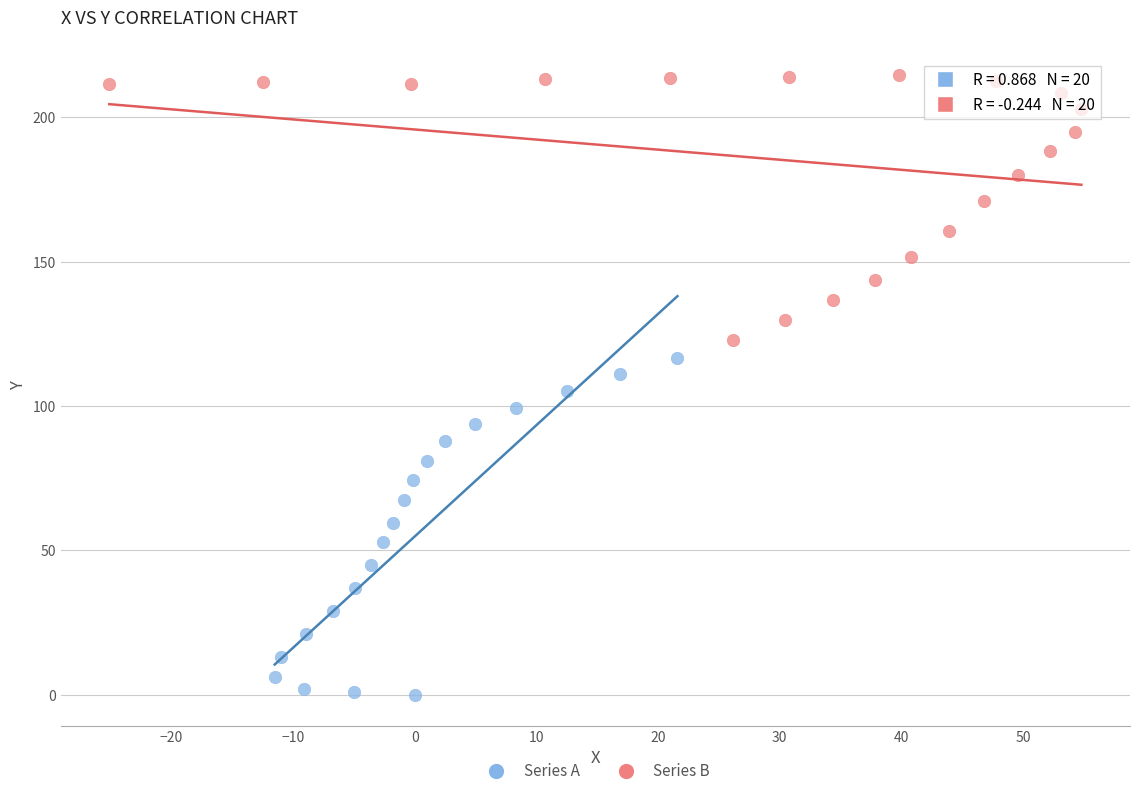

Which series reaches the minimum Y coordinate?

Series A